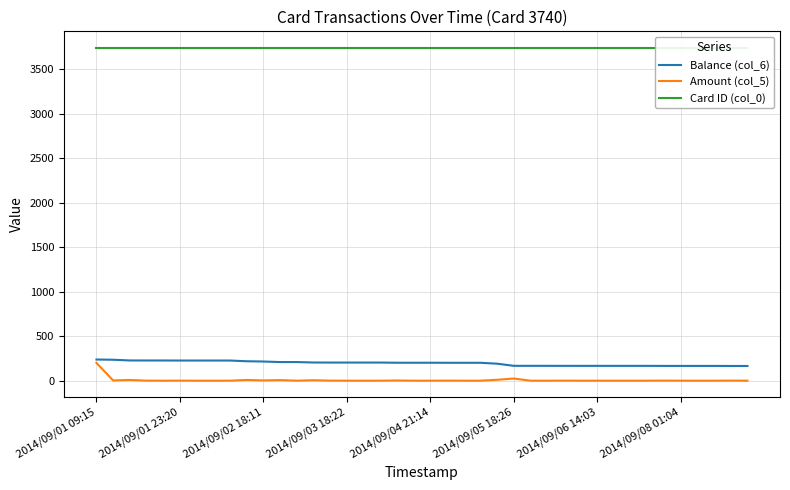

What is the highest value of the Amount (col_5) series?

200.0